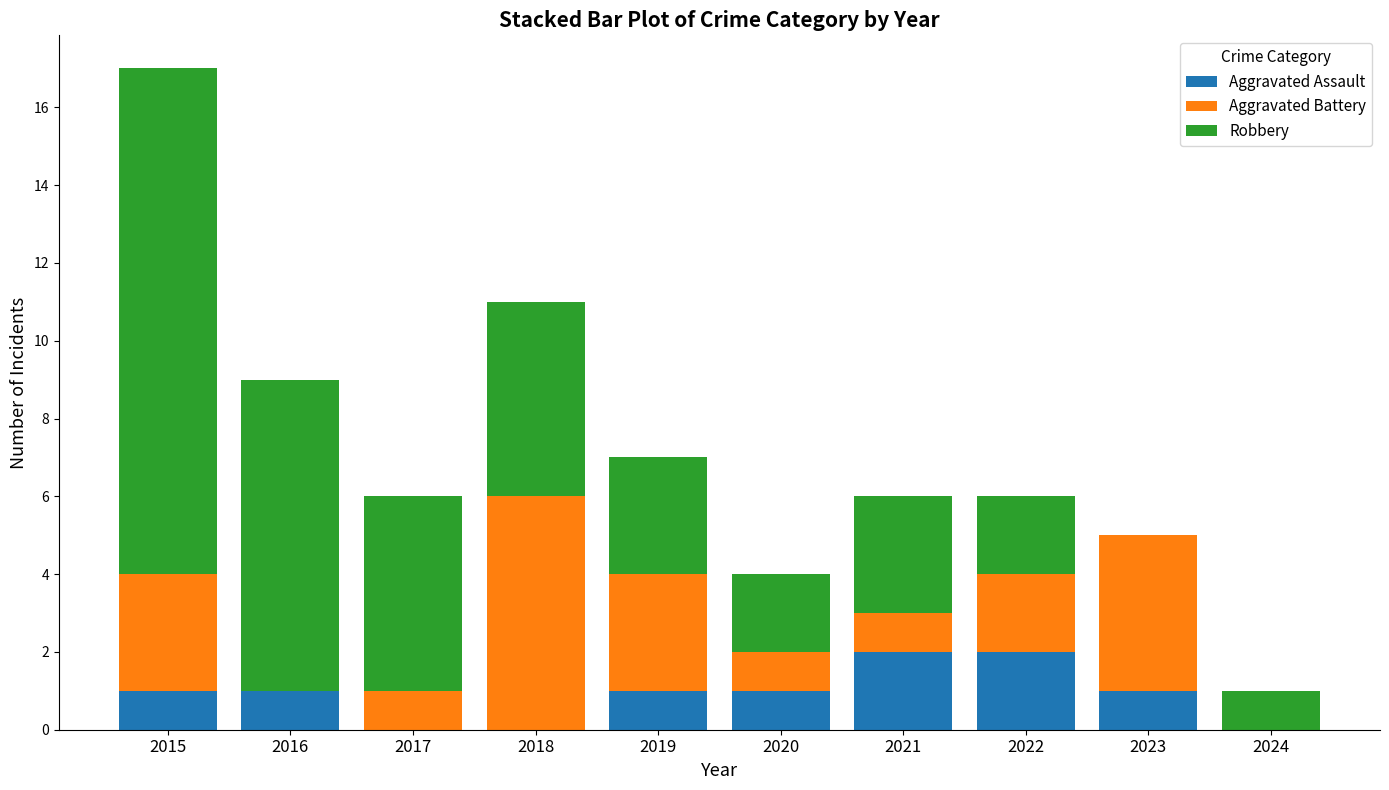

The value of Aggravated Assault at 2023 is 1. True or false?

True